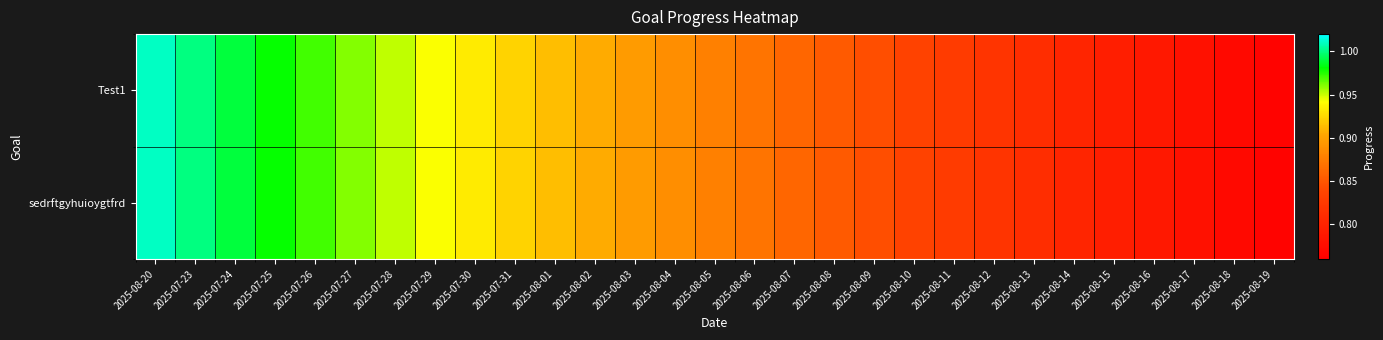

Which series has the largest range (max minus min)?

Test1